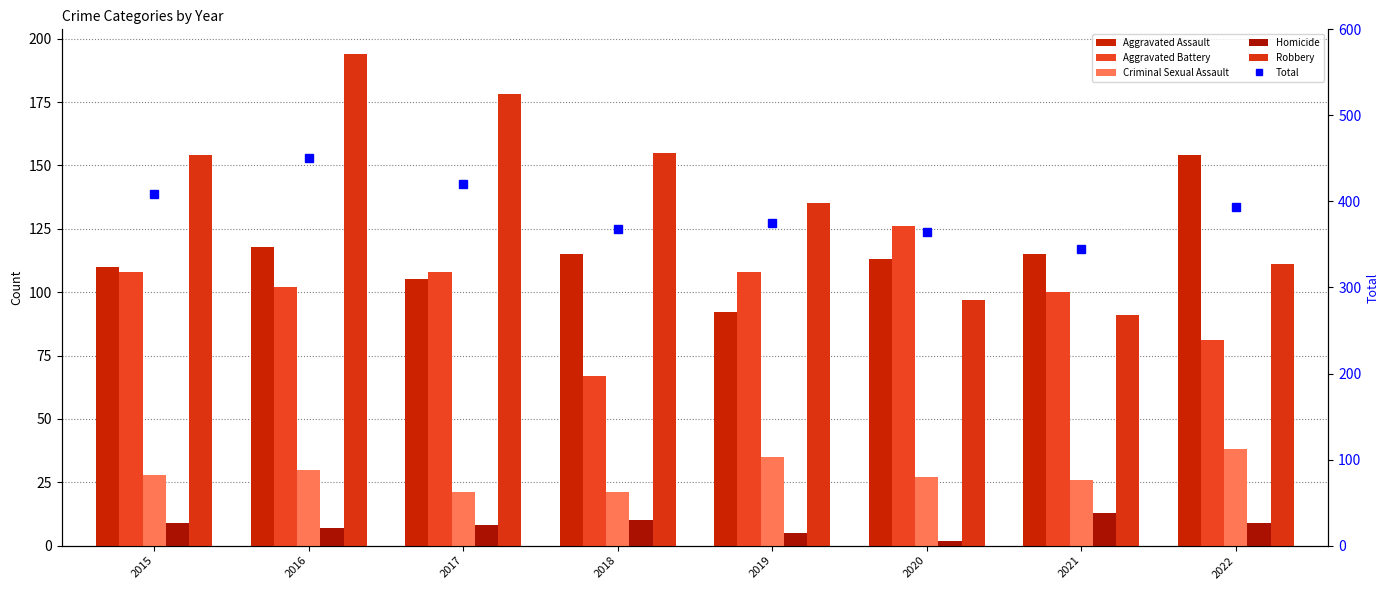

At which label is Total closest to 398?

2022